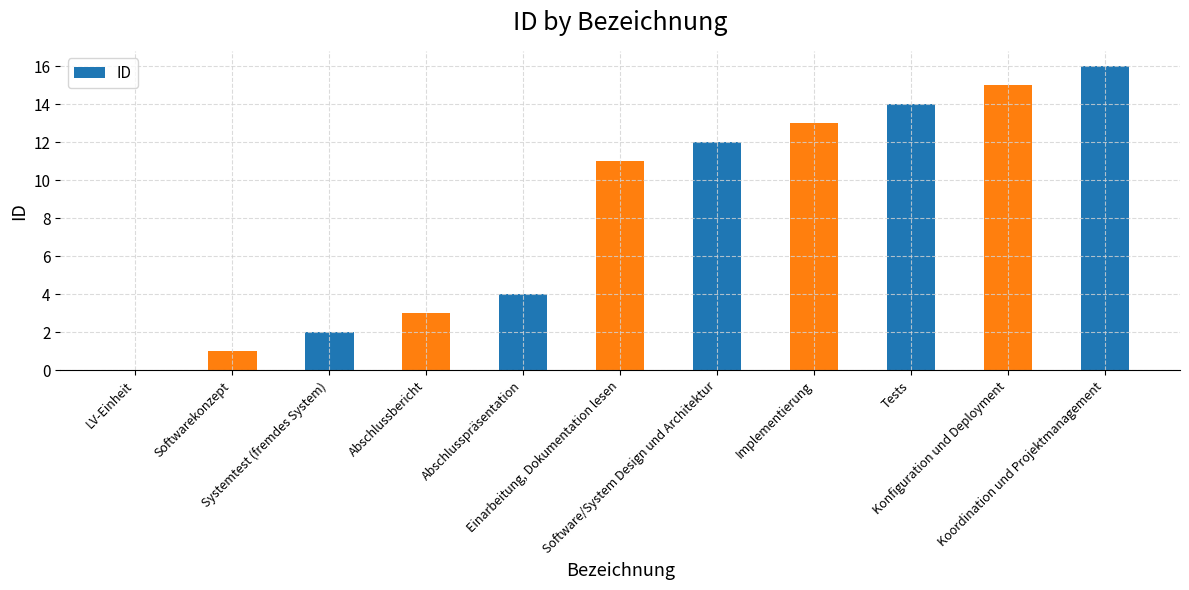

Count the number of categories in the chart.

11